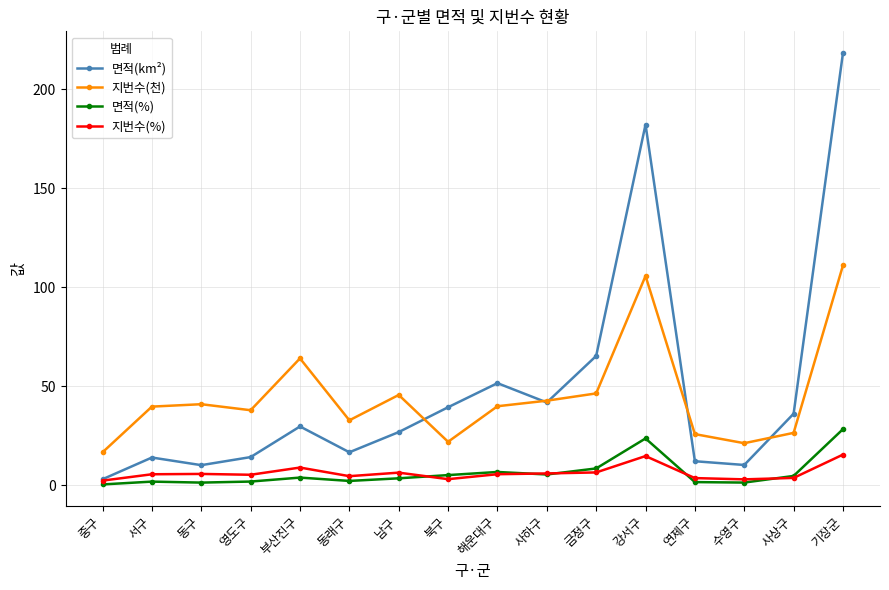

Which series has the largest total across all categories?

면적(km²)